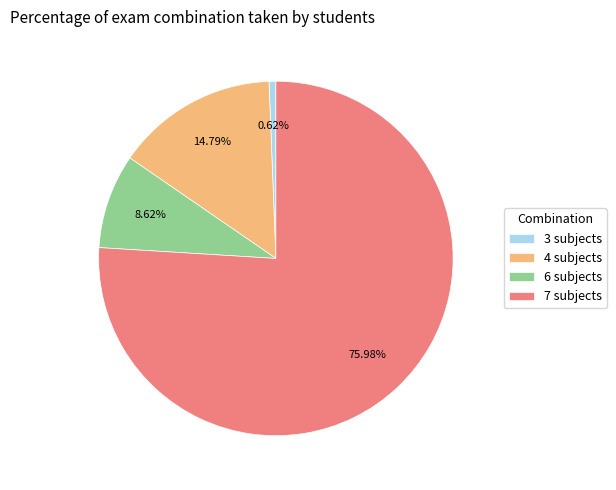

Which has a higher value, 4 subjects or 6 subjects?

4 subjects